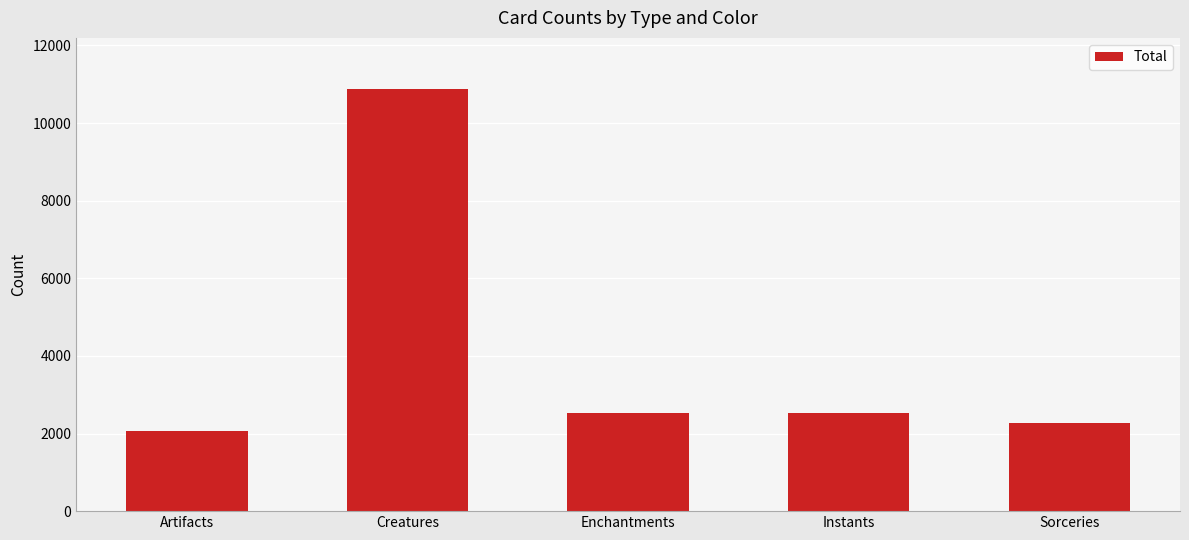

Approximately how many times larger is the value at Enchantments compared to Instants?

1.0